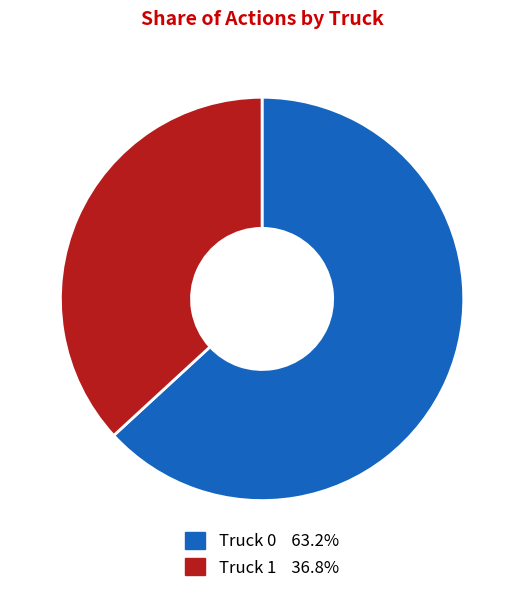

Is the sum of Truck 0 and Truck 1 greater than half?

Yes